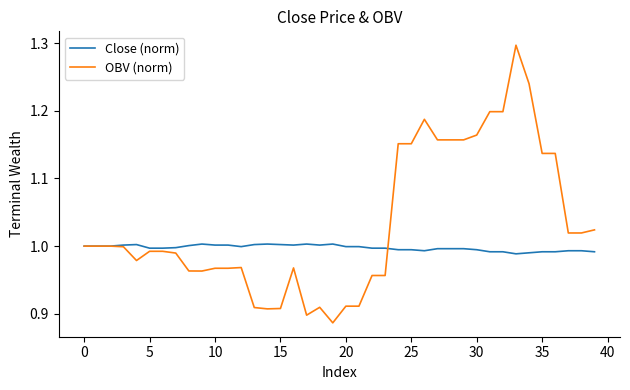

Which series has the largest total across all categories?

OBV (norm)